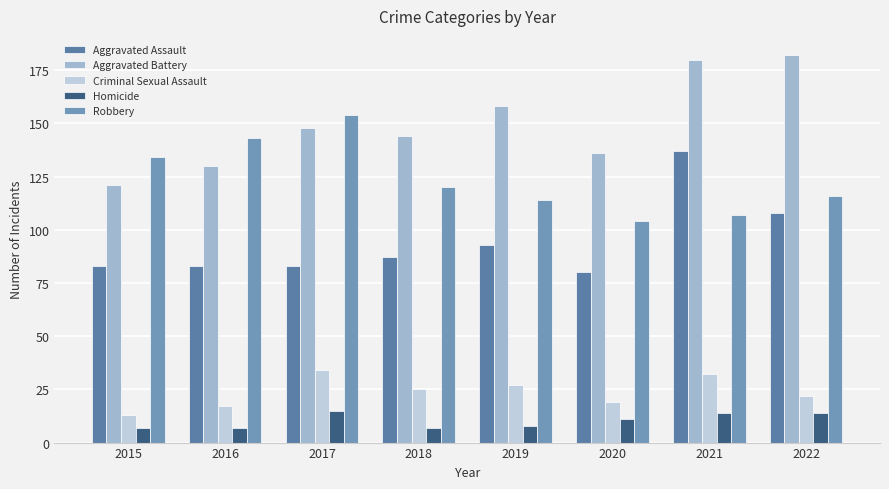

The value of Aggravated Battery at 2017 is 35. True or false?

False